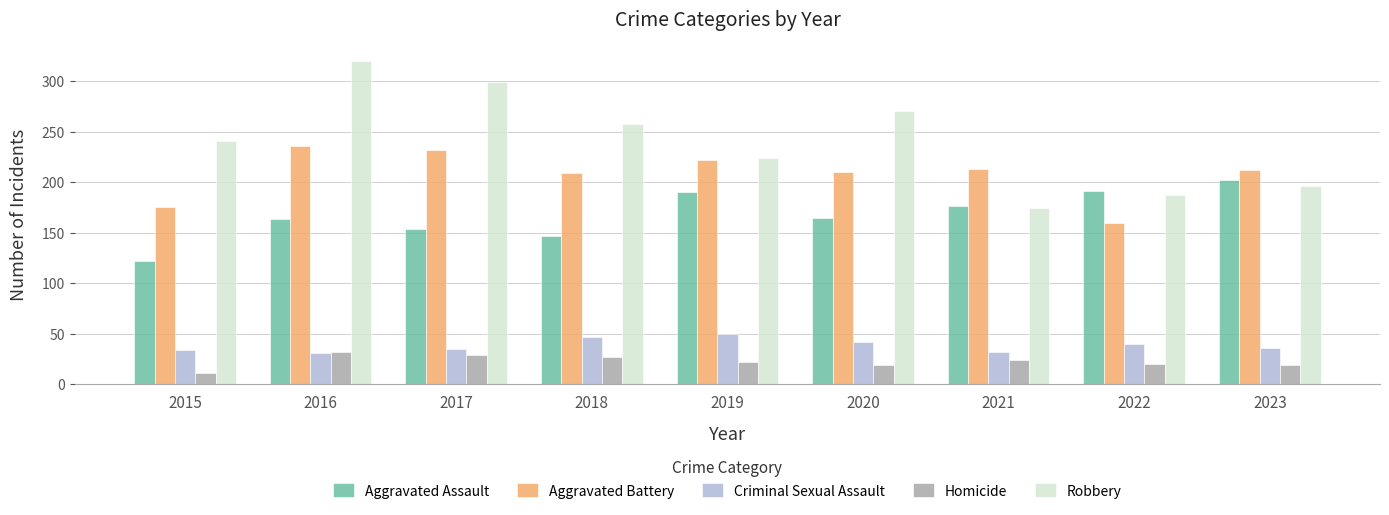

What are all the series names shown in the legend?

Aggravated Assault, Aggravated Battery, Criminal Sexual Assault, Homicide, Robbery